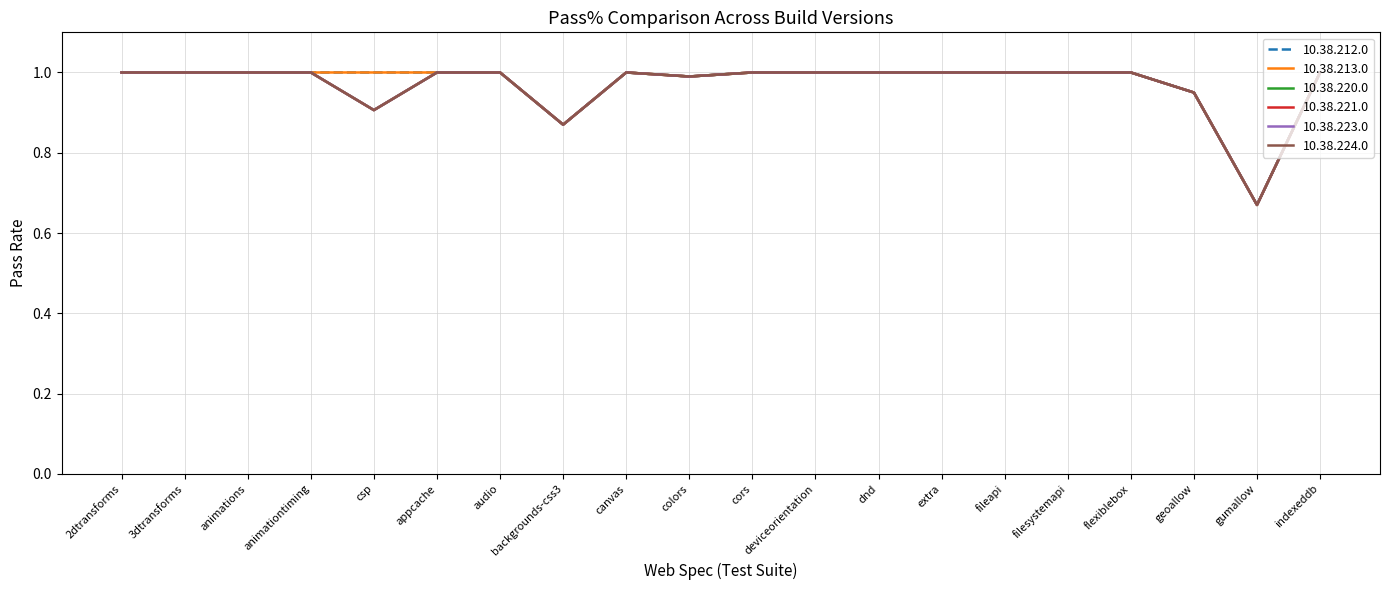

The value of 10.38.212.0 at appcache is 0.4. True or false?

False